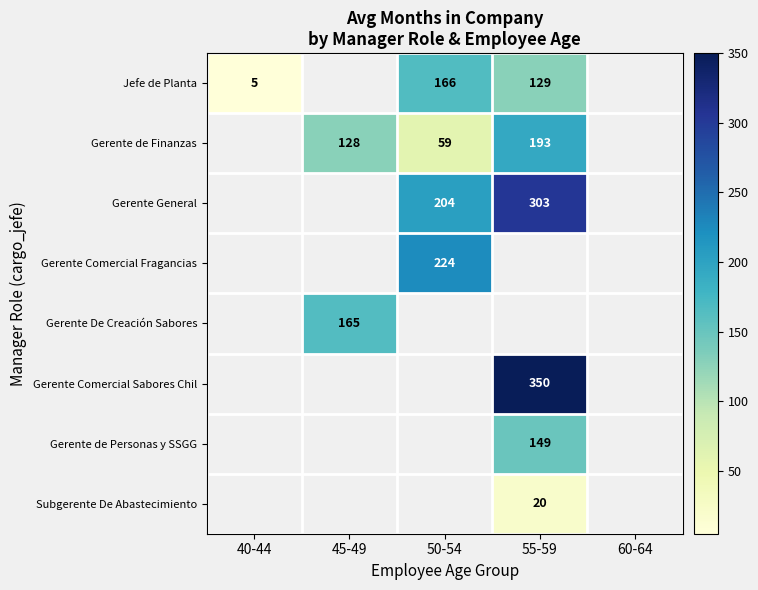

The Subgerente De Abastecimiento series shows 27 at 55-59. True or false?

False